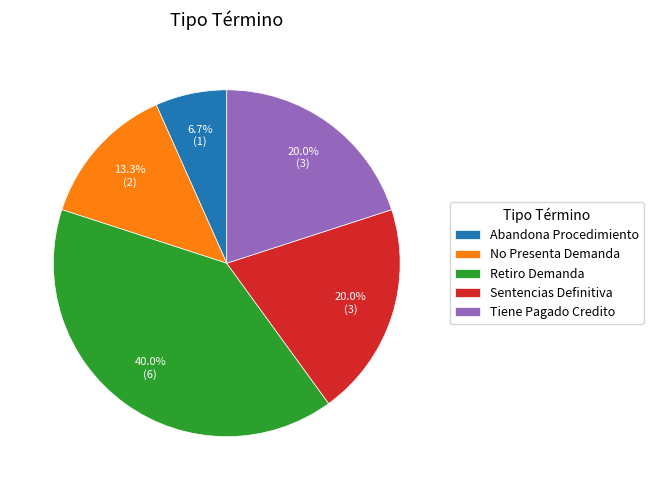

Count the number of slices in the pie.

5